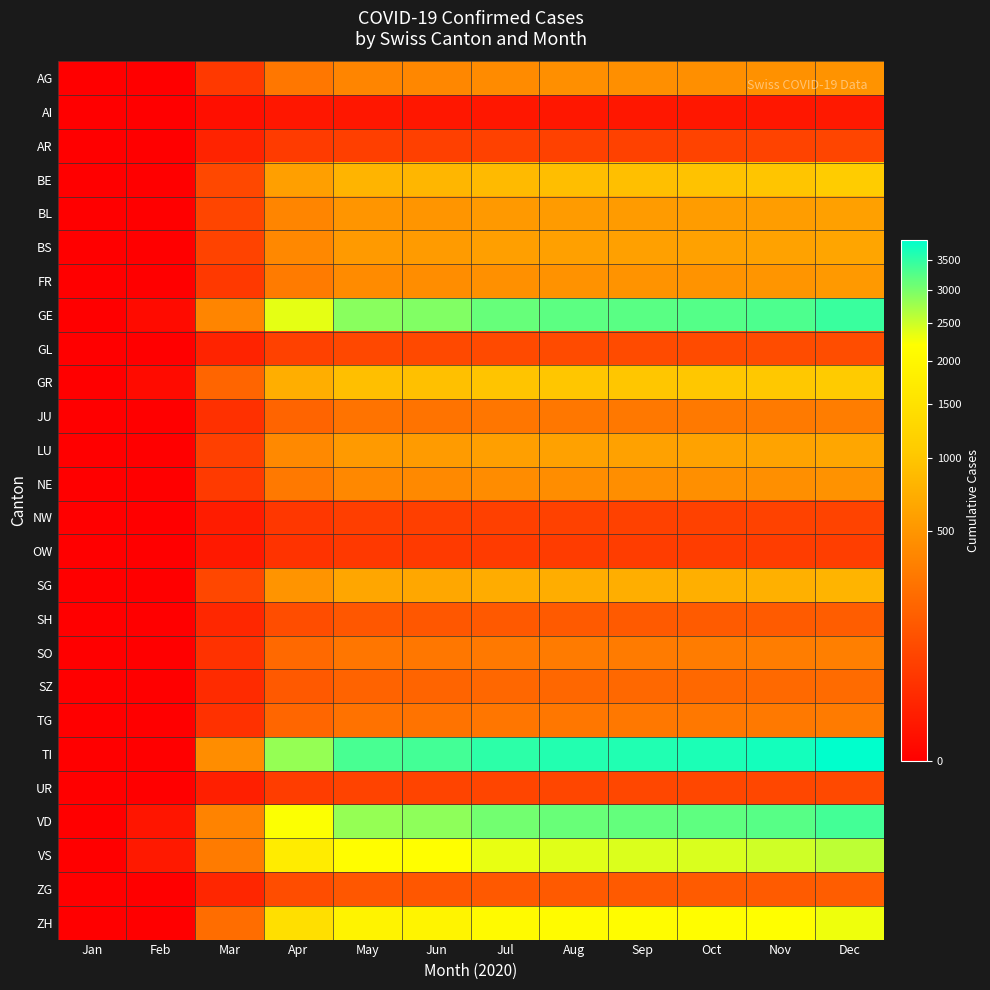

Reading left to right, what are all the values shown in this chart?

AG: Jan=0	Feb=0	Mar=46	Apr=282	May=377	Jun=388	Jul=417	Aug=444	Sep=444	Oct=450	Nov=460	Dec=478
AI: Jan=0	Feb=0	Mar=2	Apr=5	May=5	Jun=5	Jul=5	Aug=5	Sep=5	Oct=5	Nov=5	Dec=6
AR: Jan=0	Feb=0	Mar=14	Apr=49	May=60	Jun=61	Jul=64	Aug=64	Sep=64	Oct=67	Nov=70	Dec=74
BE: Jan=0	Feb=0	Mar=81	Apr=579	May=792	Jun=810	Jul=862	Aug=906	Sep=921	Oct=952	Nov=992	Dec=1076
BL: Jan=0	Feb=0	Mar=74	Apr=376	May=494	Jun=500	Jul=527	Aug=543	Sep=547	Oct=553	Nov=565	Dec=588
BS: Jan=0	Feb=0	Mar=68	Apr=392	May=537	Jun=546	Jul=576	Aug=588	Sep=590	Oct=599	Nov=612	Dec=641
FR: Jan=0	Feb=0	Mar=46	Apr=310	May=421	Jun=430	Jul=457	Aug=471	Sep=475	Oct=483	Nov=495	Dec=528
GE: Jan=0	Feb=1	Mar=370	Apr=2342	May=2907	Jun=2942	Jul=3128	Aug=3191	Sep=3215	Oct=3244	Nov=3303	Dec=3438
GL: Jan=0	Feb=0	Mar=14	Apr=65	May=82	Jun=83	Jul=88	Aug=90	Sep=91	Oct=91	Nov=93	Dec=95
GR: Jan=0	Feb=1	Mar=188	Apr=729	May=920	Jun=934	Jul=986	Aug=1003	Sep=1011	Oct=1020	Nov=1038	Dec=1072
JU: Jan=0	Feb=0	Mar=30	Apr=183	May=258	Jun=263	Jul=278	Aug=285	Sep=289	Oct=292	Nov=300	Dec=317
LU: Jan=0	Feb=0	Mar=61	Apr=402	May=537	Jun=547	Jul=580	Aug=596	Sep=601	Oct=609	Nov=621	Dec=649
NE: Jan=0	Feb=0	Mar=48	Apr=294	May=394	Jun=401	Jul=424	Aug=433	Sep=437	Oct=442	Nov=451	Dec=471
NW: Jan=0	Feb=0	Mar=8	Apr=43	May=57	Jun=58	Jul=61	Aug=63	Sep=64	Oct=64	Nov=66	Dec=69
OW: Jan=0	Feb=0	Mar=6	Apr=35	May=47	Jun=48	Jul=51	Aug=52	Sep=53	Oct=53	Nov=54	Dec=57
SG: Jan=0	Feb=0	Mar=78	Apr=487	May=650	Jun=662	Jul=704	Aug=723	Sep=729	Oct=738	Nov=753	Dec=789
SH: Jan=0	Feb=0	Mar=18	Apr=97	May=128	Jun=130	Jul=138	Aug=141	Sep=143	Oct=144	Nov=147	Dec=154
SO: Jan=0	Feb=0	Mar=33	Apr=206	May=276	Jun=281	Jul=298	Aug=307	Sep=310	Oct=313	Nov=320	Dec=336
SZ: Jan=0	Feb=0	Mar=23	Apr=136	May=181	Jun=184	Jul=195	Aug=200	Sep=202	Oct=204	Nov=208	Dec=218
TG: Jan=0	Feb=0	Mar=31	Apr=192	May=256	Jun=261	Jul=277	Aug=285	Sep=288	Oct=291	Nov=297	Dec=311
TI: Jan=0	Feb=0	Mar=432	Apr=2823	May=3329	Jun=3365	Jul=3524	Aug=3590	Sep=3613	Oct=3645	Nov=3711	Dec=3864
UR: Jan=0	Feb=0	Mar=10	Apr=53	May=70	Jun=71	Jul=75	Aug=77	Sep=78	Oct=79	Nov=80	Dec=84
VD: Jan=0	Feb=4	Mar=363	Apr=2218	May=2826	Jun=2873	Jul=3052	Aug=3118	Sep=3142	Oct=3171	Nov=3230	Dec=3366
VS: Jan=0	Feb=6	Mar=306	Apr=1747	May=2166	Jun=2198	Jul=2335	Aug=2383	Sep=2400	Oct=2424	Nov=2469	Dec=2574
ZG: Jan=0	Feb=0	Mar=17	Apr=97	May=128	Jun=130	Jul=138	Aug=141	Sep=143	Oct=145	Nov=147	Dec=154
ZH: Jan=0	Feb=0	Mar=230	Apr=1447	May=1910	Jun=1944	Jul=2074	Aug=2123	Sep=2140	Oct=2161	Nov=2203	Dec=2295